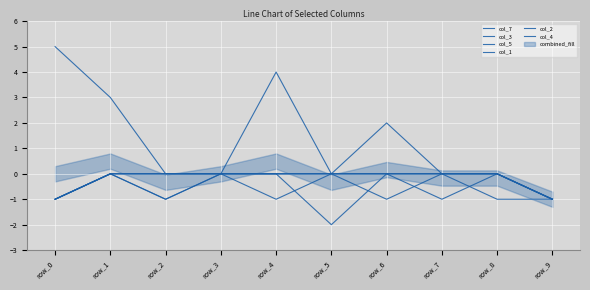

Is the value of col_1 at row_8 greater than the value of col_5 at row_7?

No